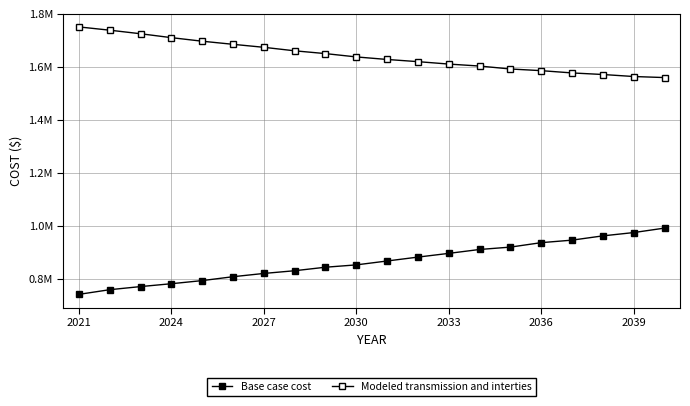

Does the chart have visible grid lines?

Yes